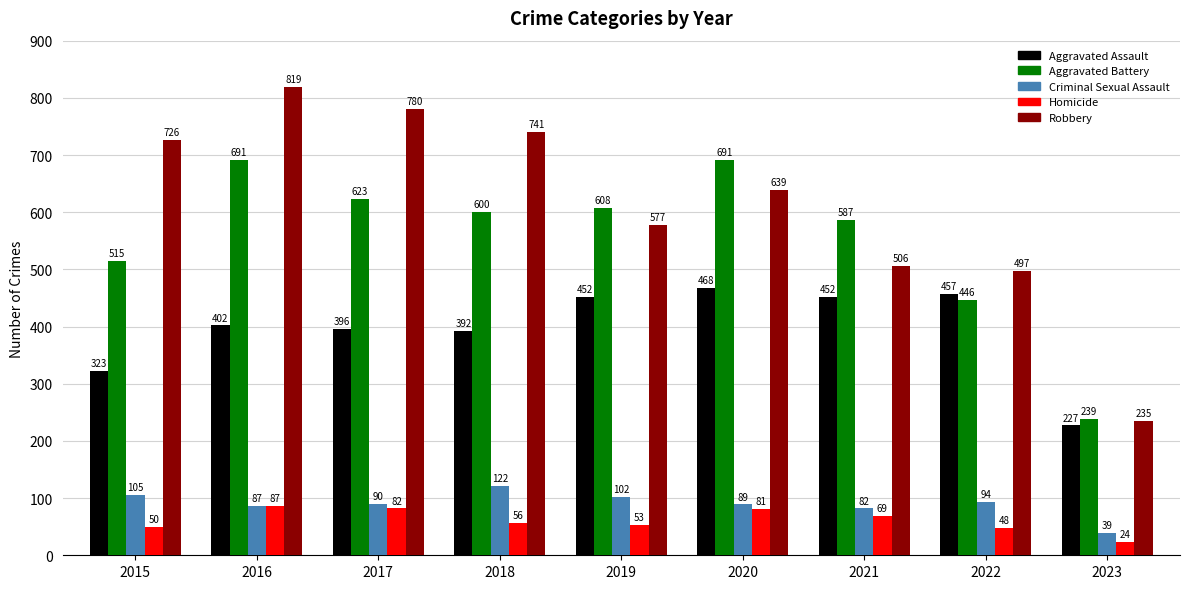

The Robbery series shows 726 at 2015. True or false?

True